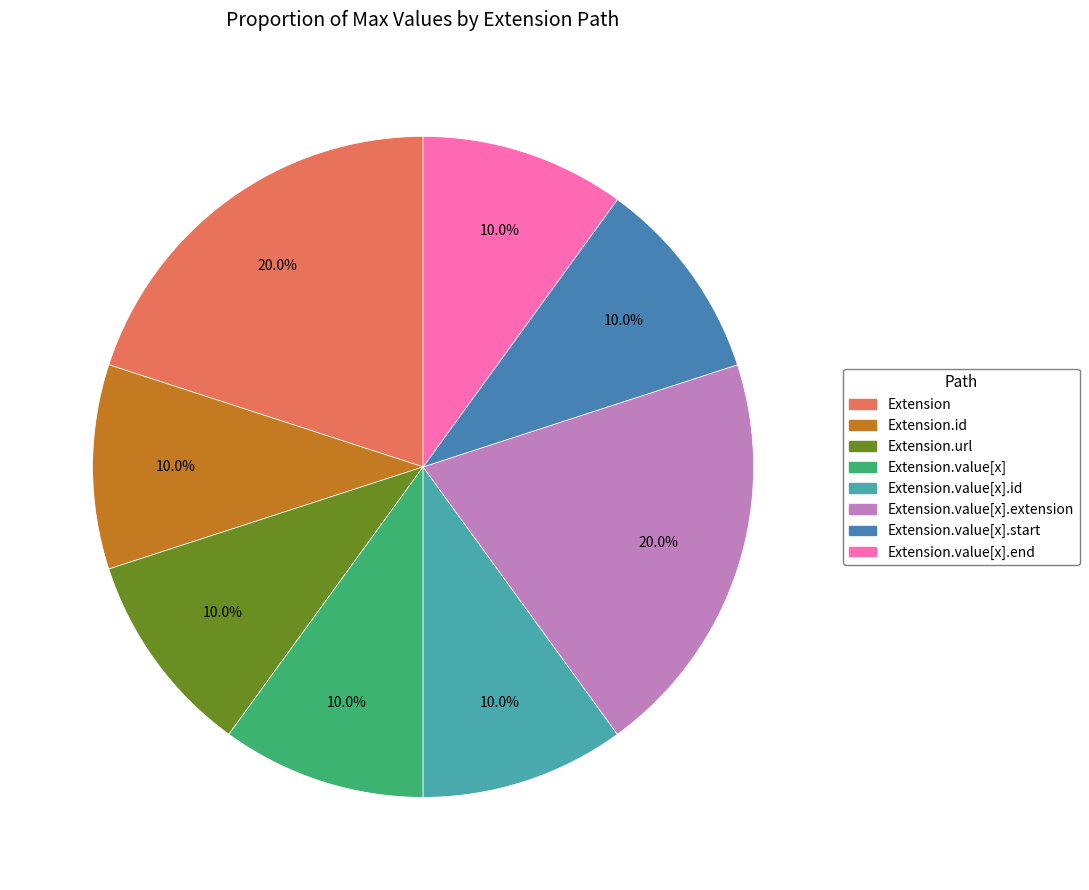

Is there any slice that represents more than half of the pie?

No